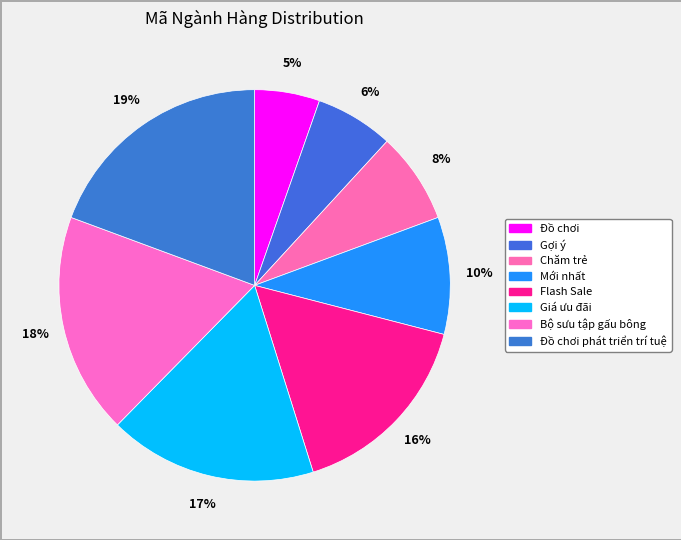

How many segments does this pie chart have?

8